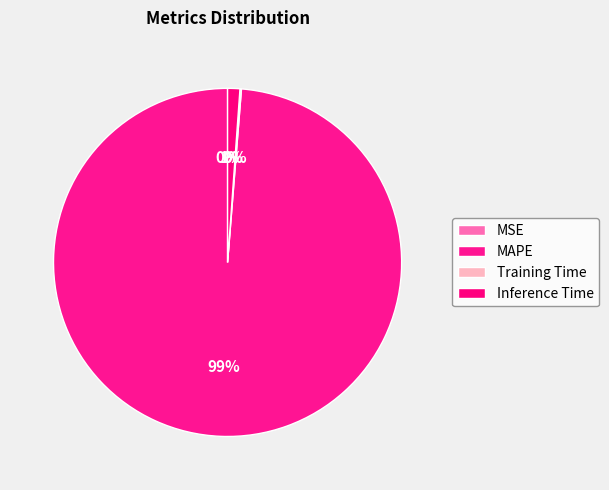

How many slices are in this pie chart?

4